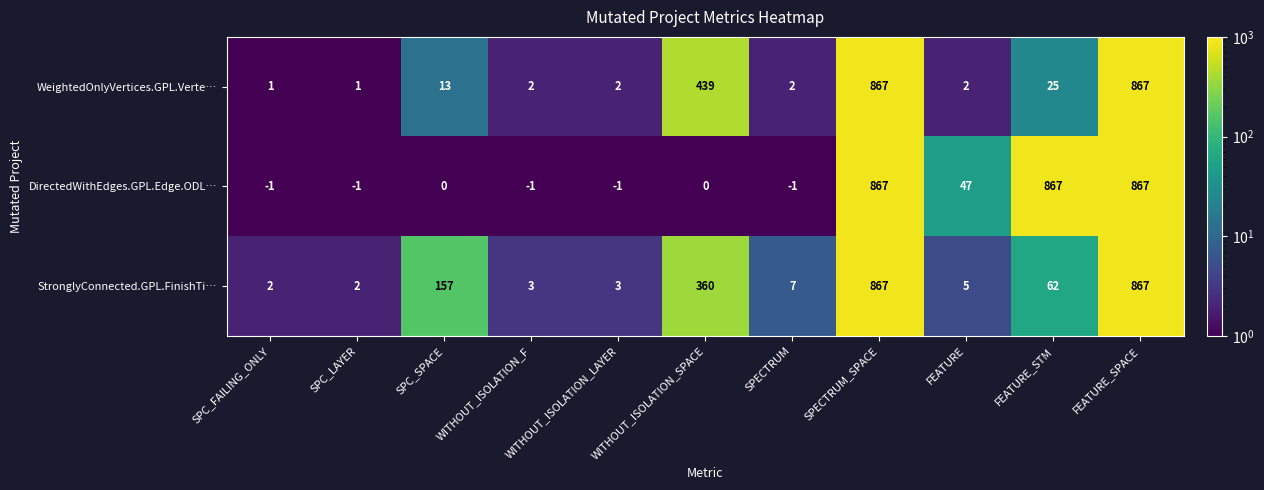

At how many categories does at least one series exceed 750?

3